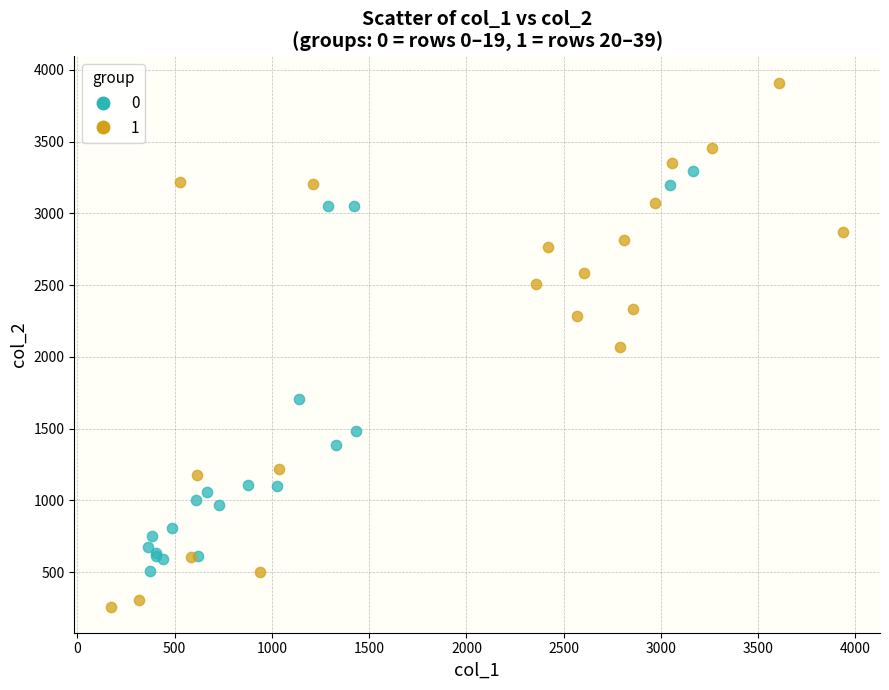

What are all the series names shown in the legend?

0, 1